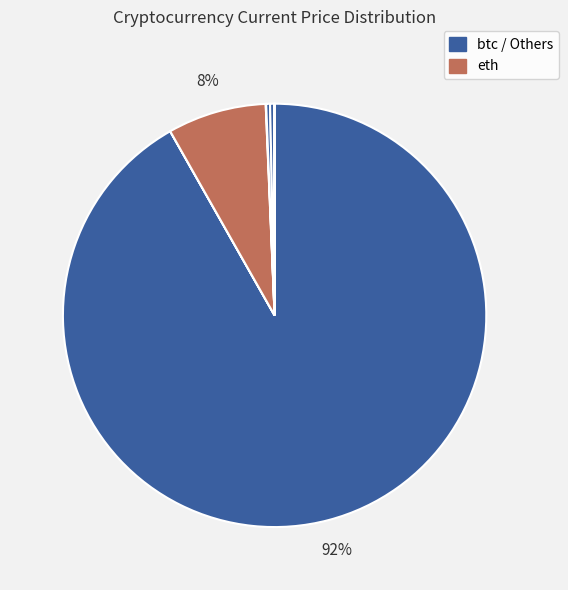

Which category accounts for the majority?

btc